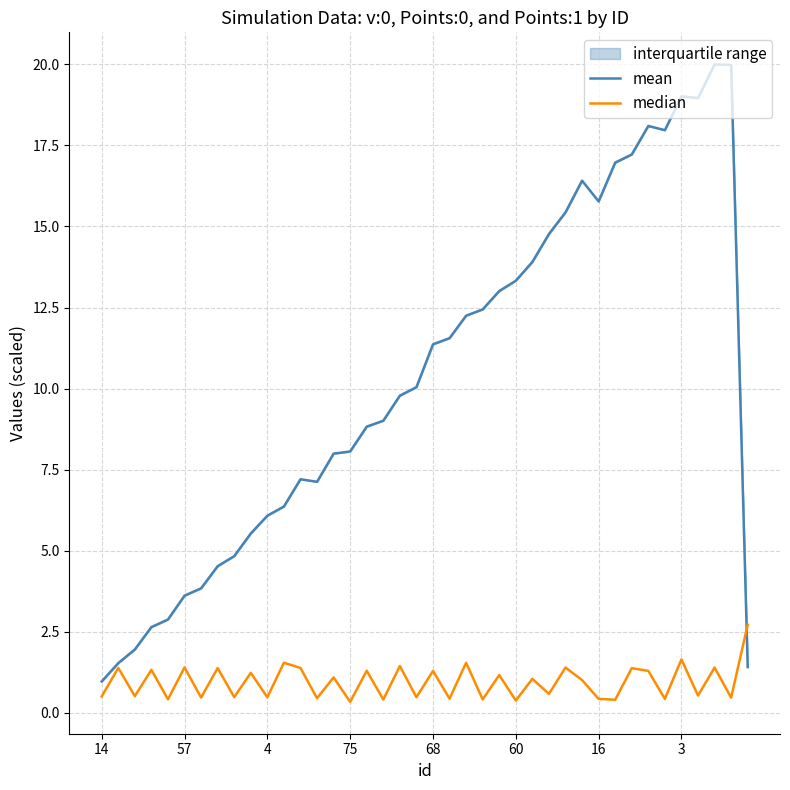

What is the minimum value for mean?

1.0